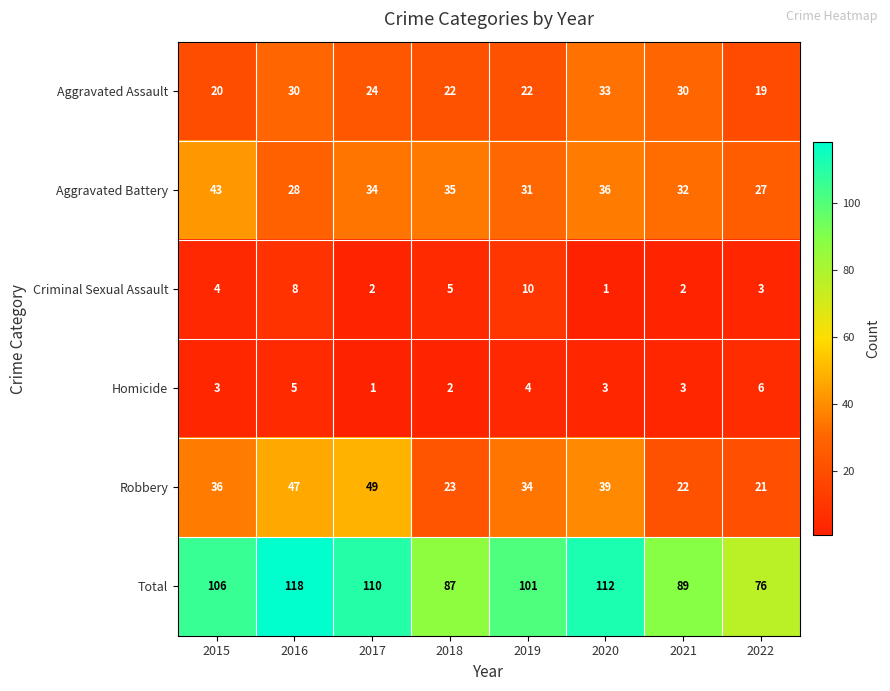

What is the highest value of the Aggravated Battery series?

43